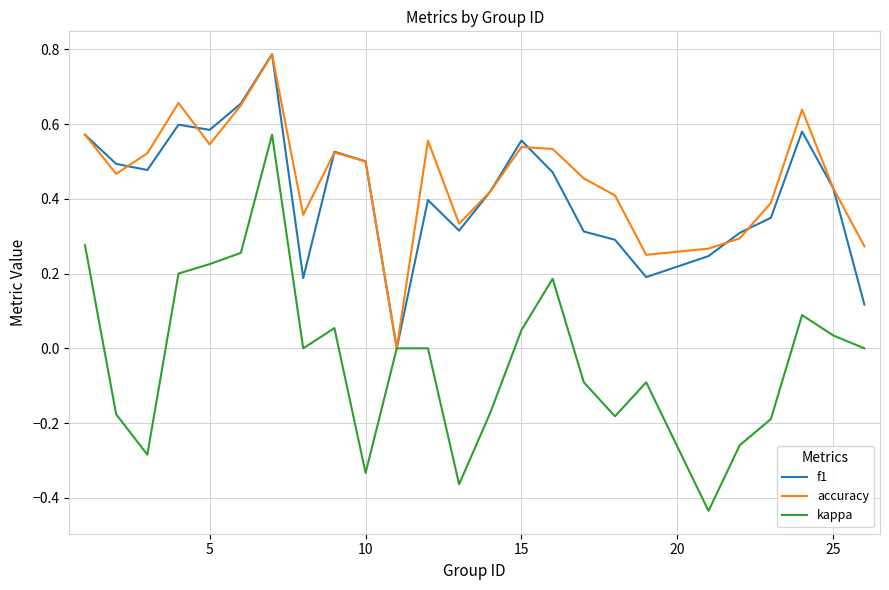

Is it true that f1 equals 1.0 at 5?

False